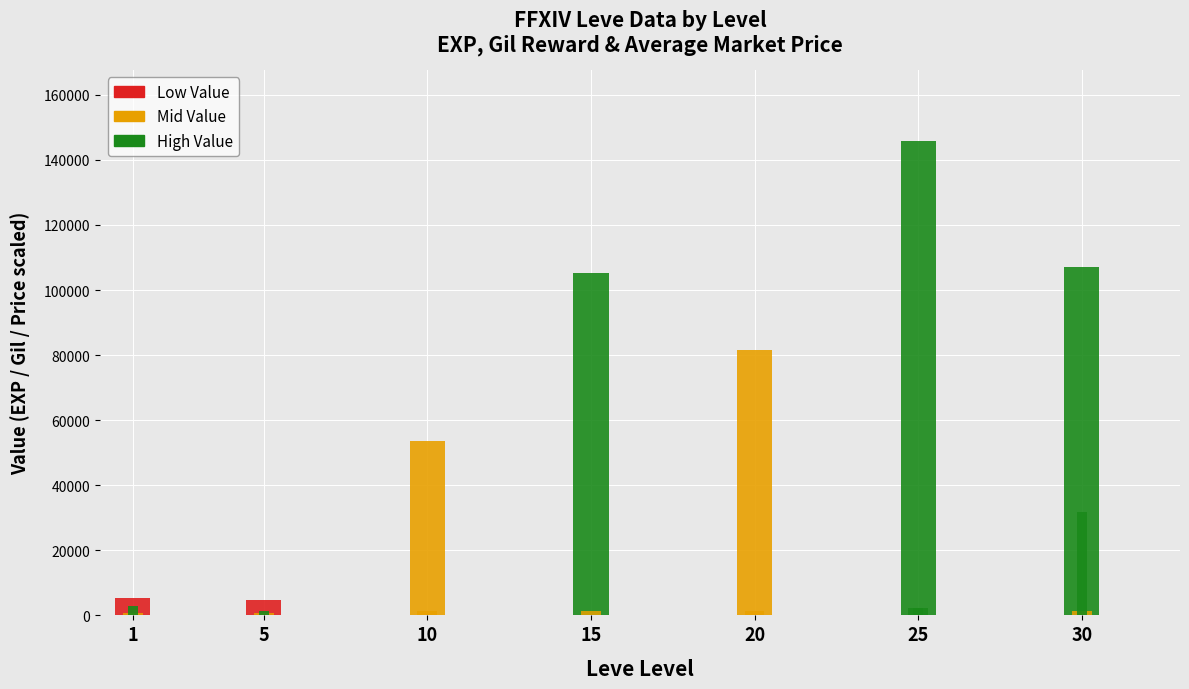

Which series has the largest range (max minus min)?

Leve EXP